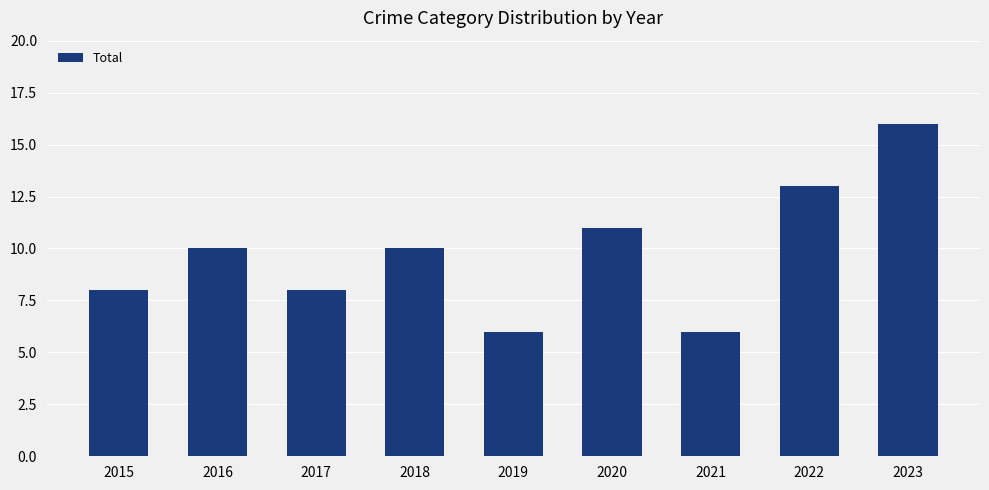

Reading right to left, extract all data points from this chart.

16	13	6	11	6	10	8	10	8